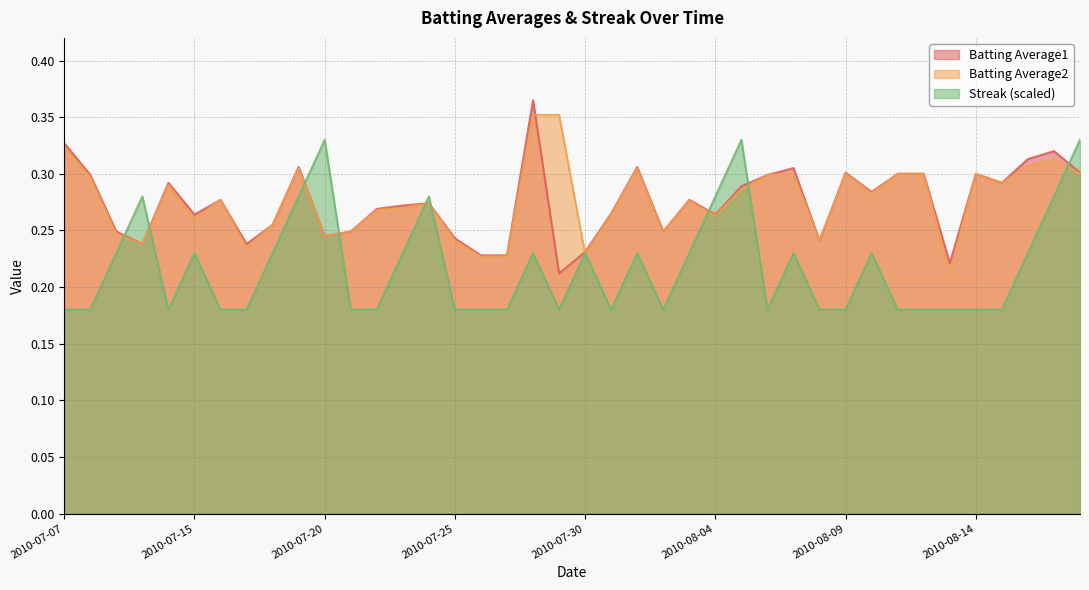

Read the Batting Average1 value at 2010-08-11.

0.3